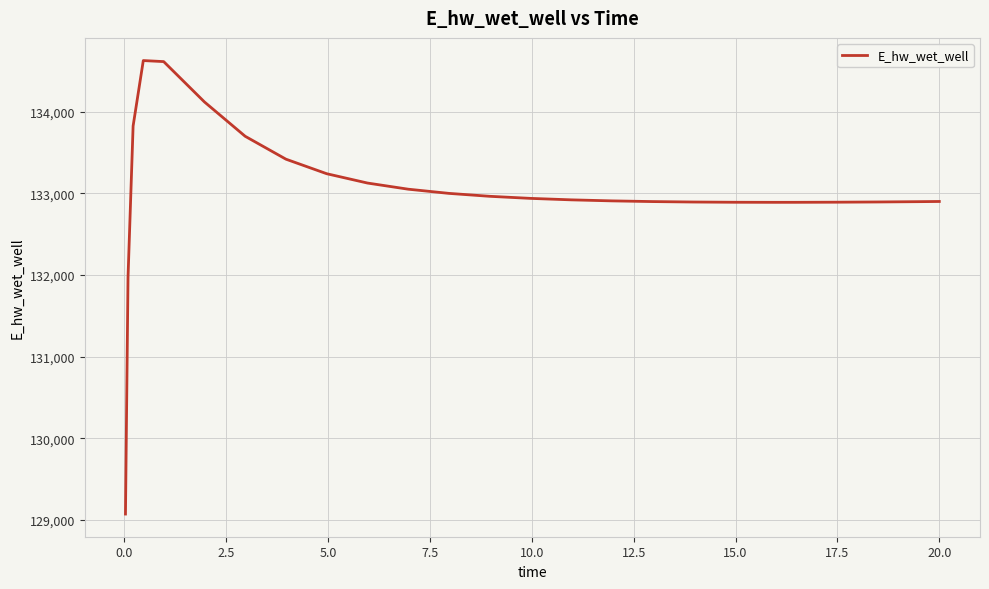

What is the difference between the maximum and minimum values?

5557.6